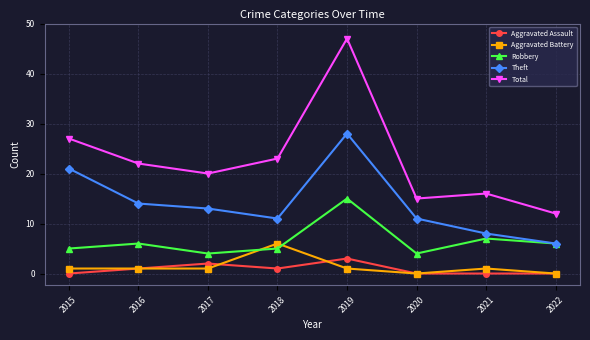

Which series has the largest range (max minus min)?

Total